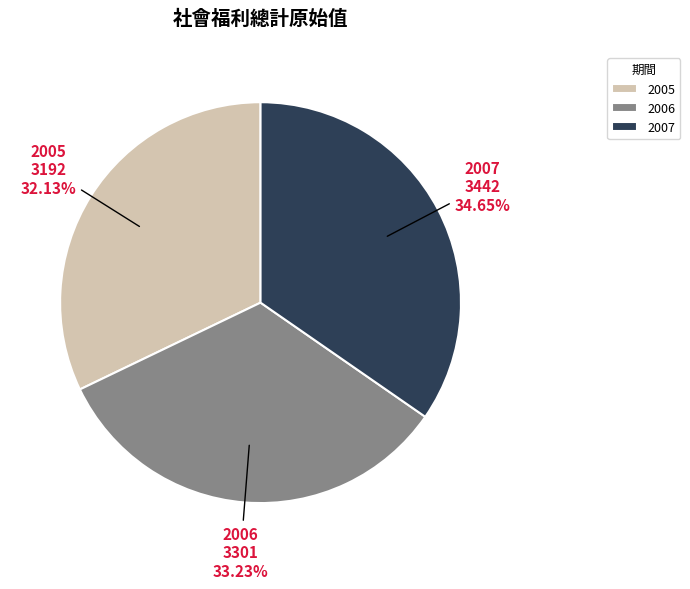

What is the smallest slice in the pie chart?

2005